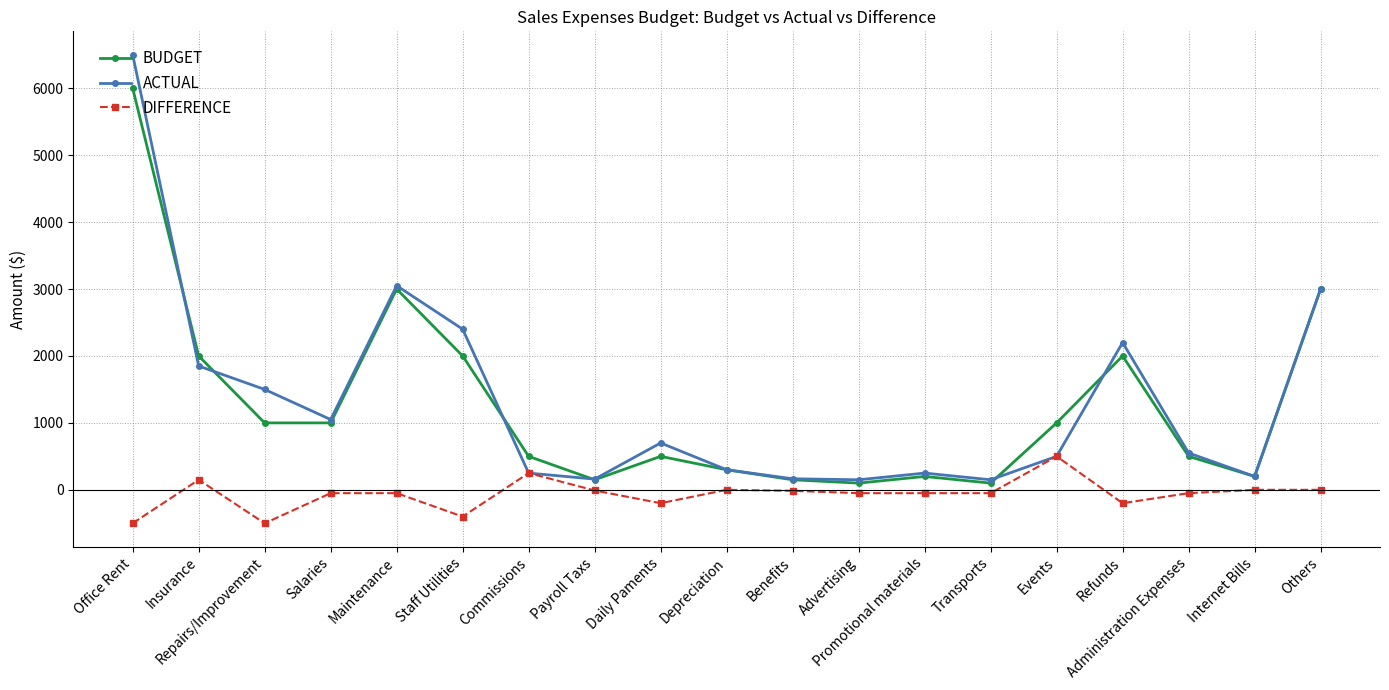

True or false: ACTUAL has more than 2 points higher than both neighbors.

True